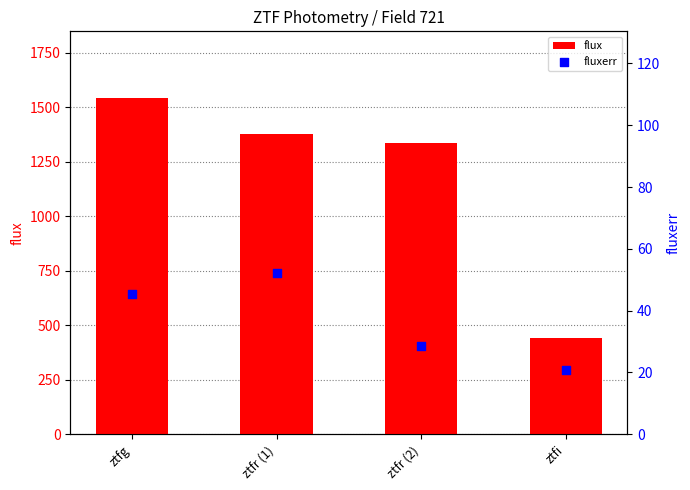

What is the total value across all series at ztfr (1)?

1430.6